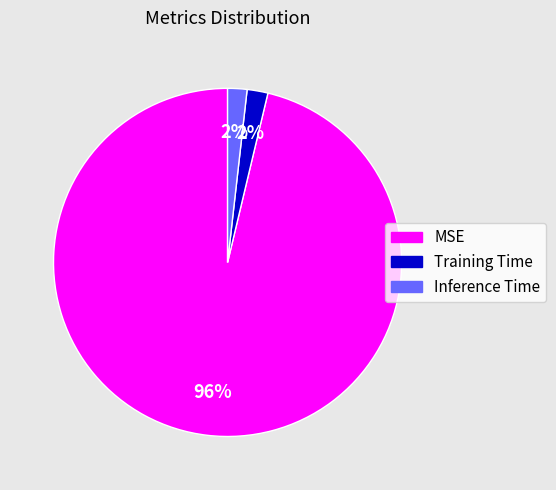

Is there any slice that represents more than half of the pie?

Yes